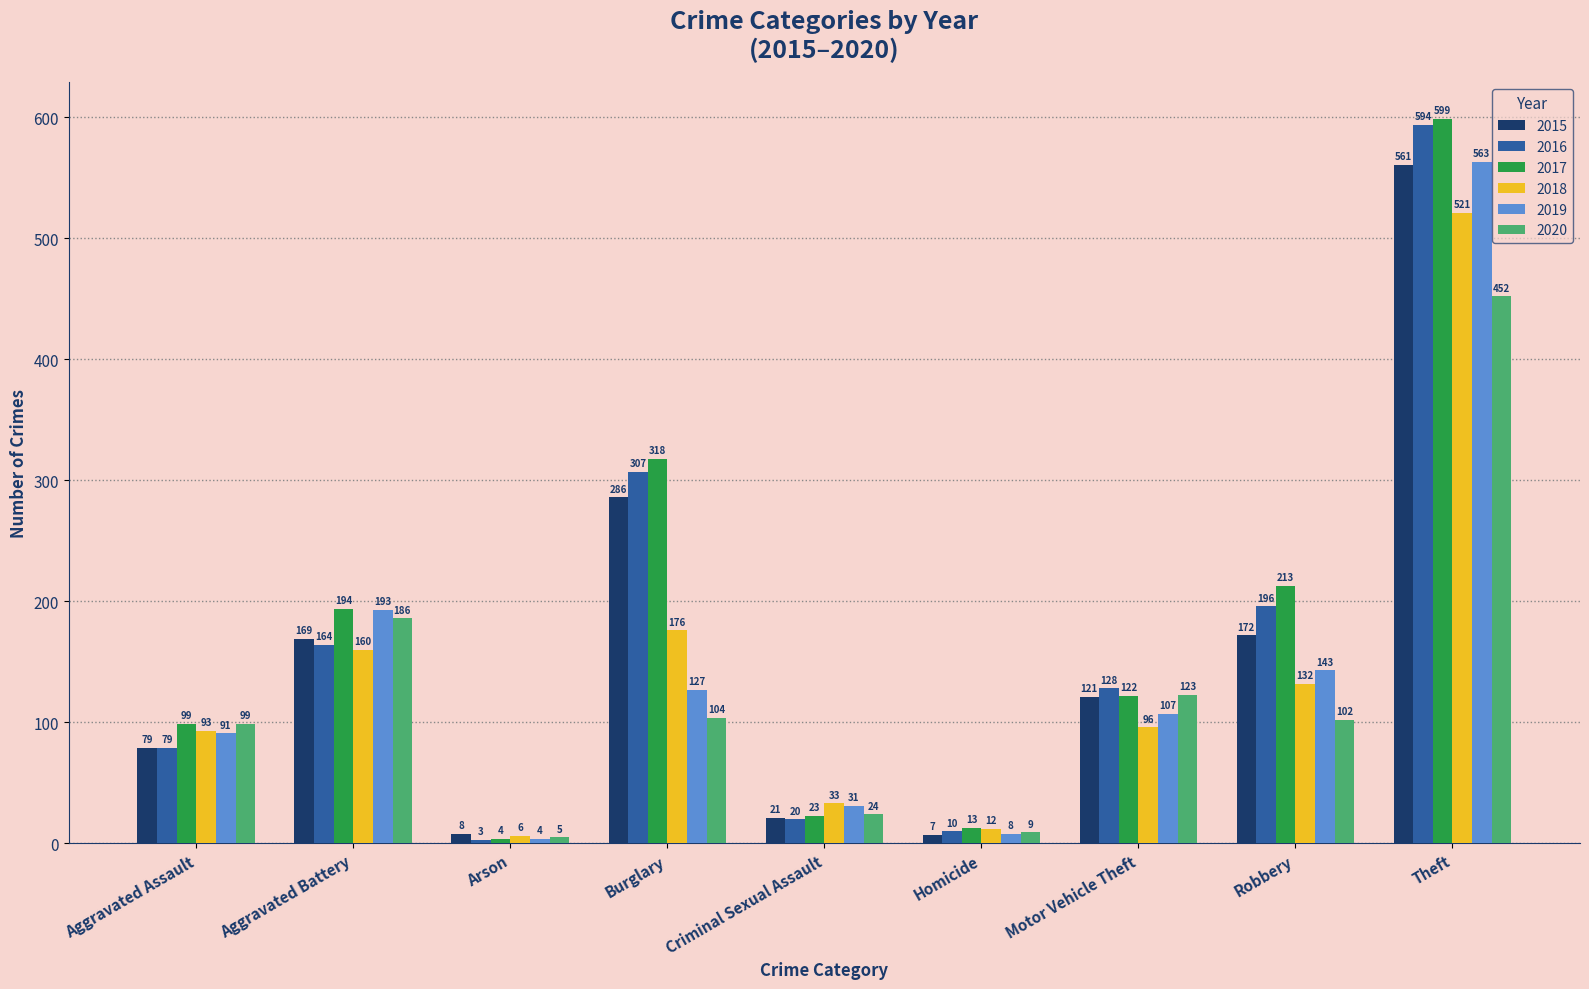

The value of 2020 at Aggravated Battery is 186. True or false?

True